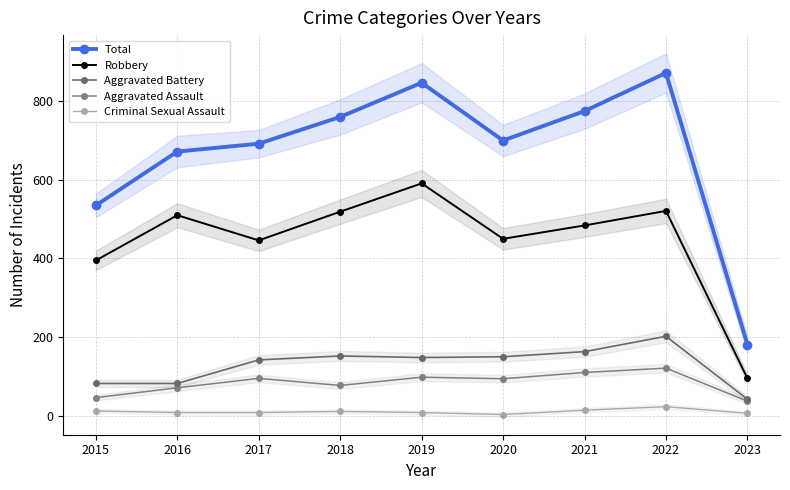

Which series has the largest range (max minus min)?

Total